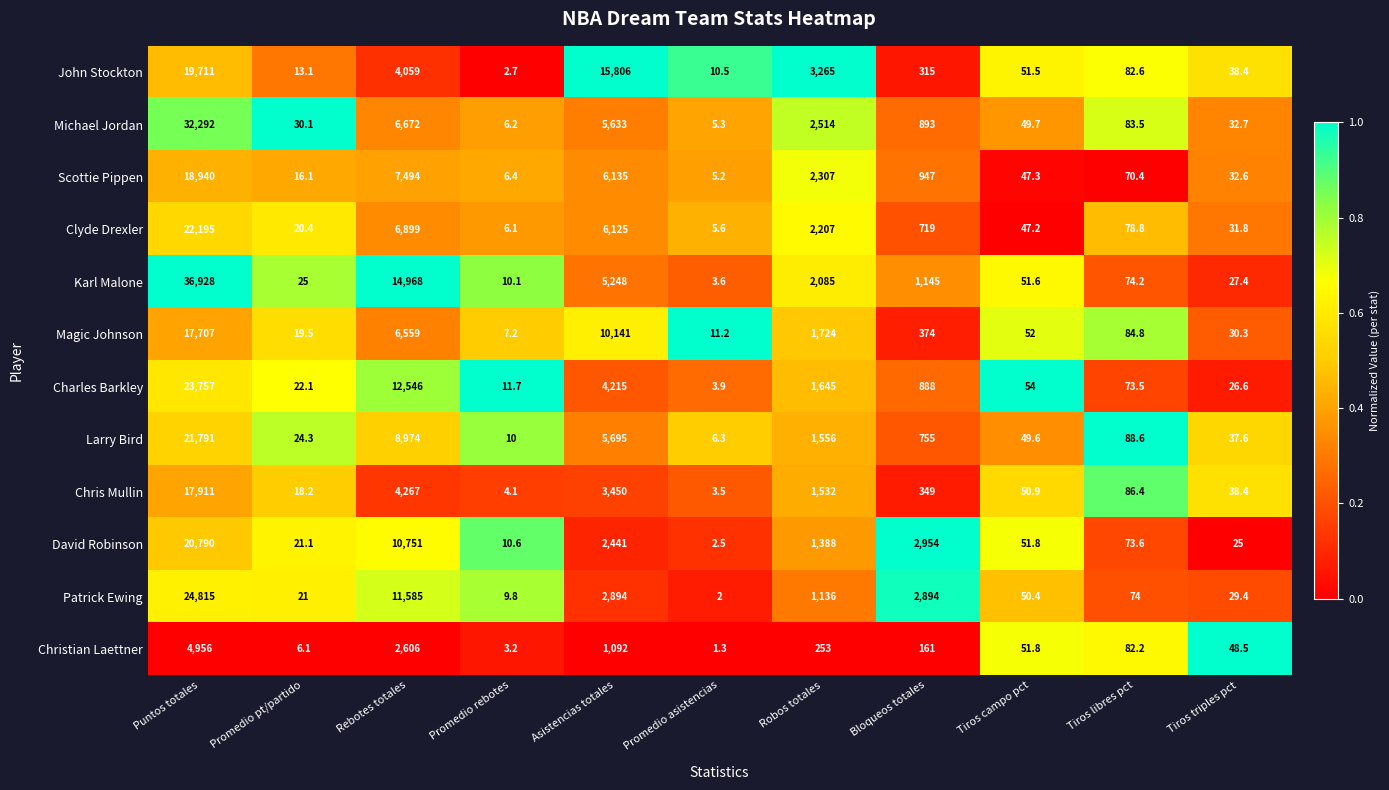

What is the lowest value of the Magic Johnson series?

7.2